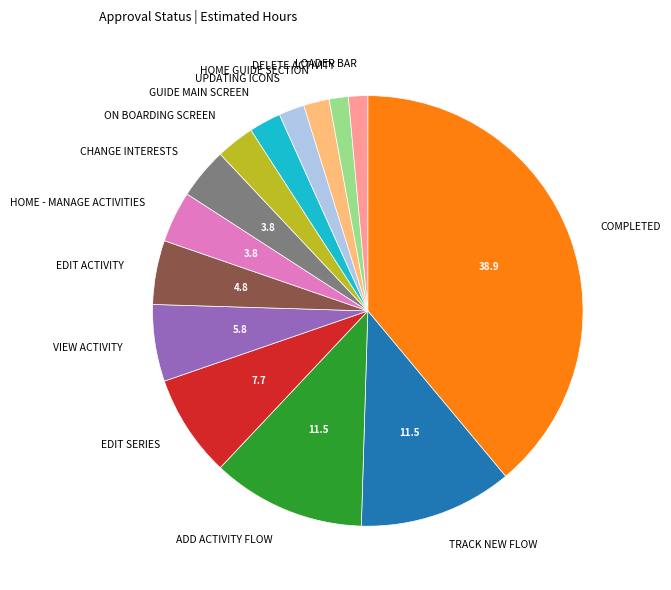

Is there any slice that represents more than half of the pie?

No